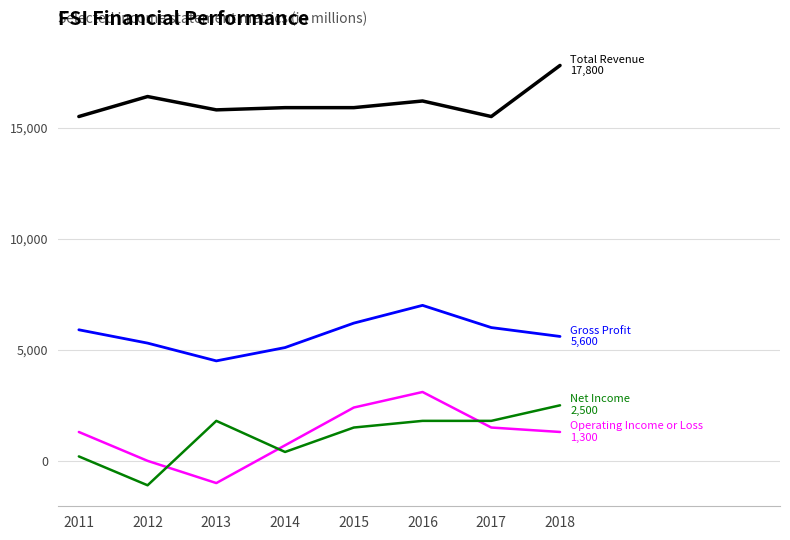

Which label corresponds to the largest value in the chart?

2018